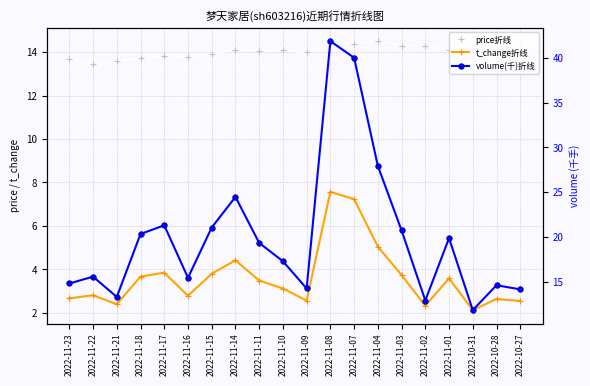

Where is price折线 nearest to the value 13?

2022-11-22